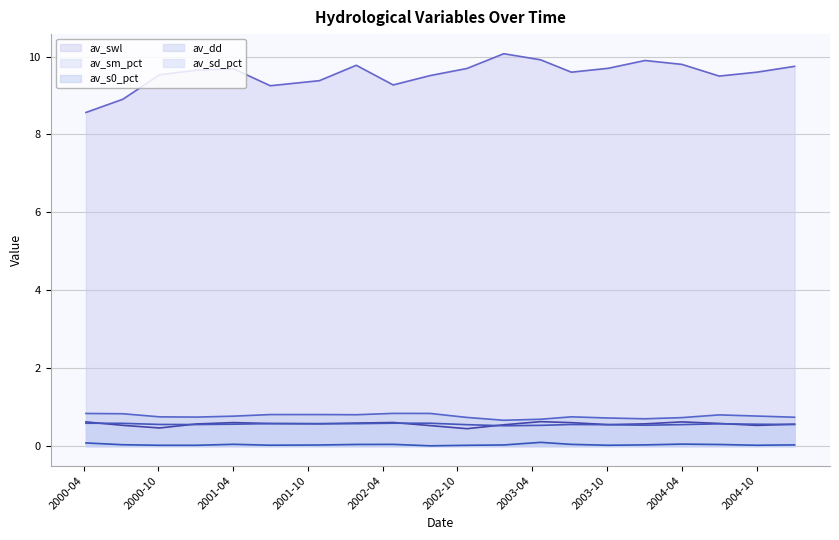

At how many categories does at least one series exceed 8?

20